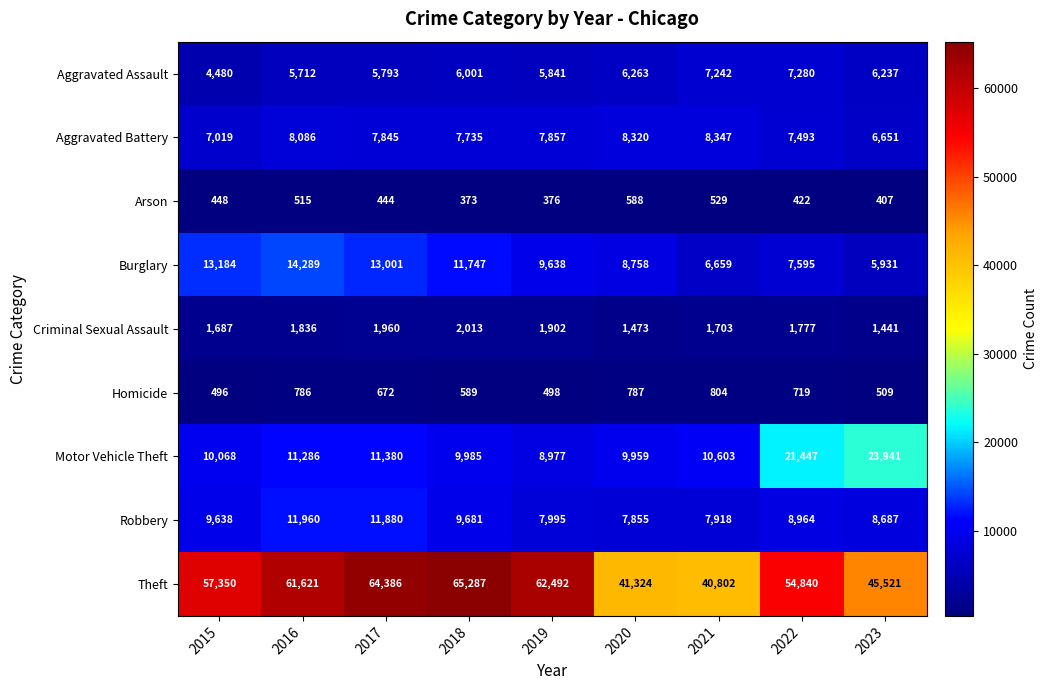

How many data points in Criminal Sexual Assault are less than 1777?

4